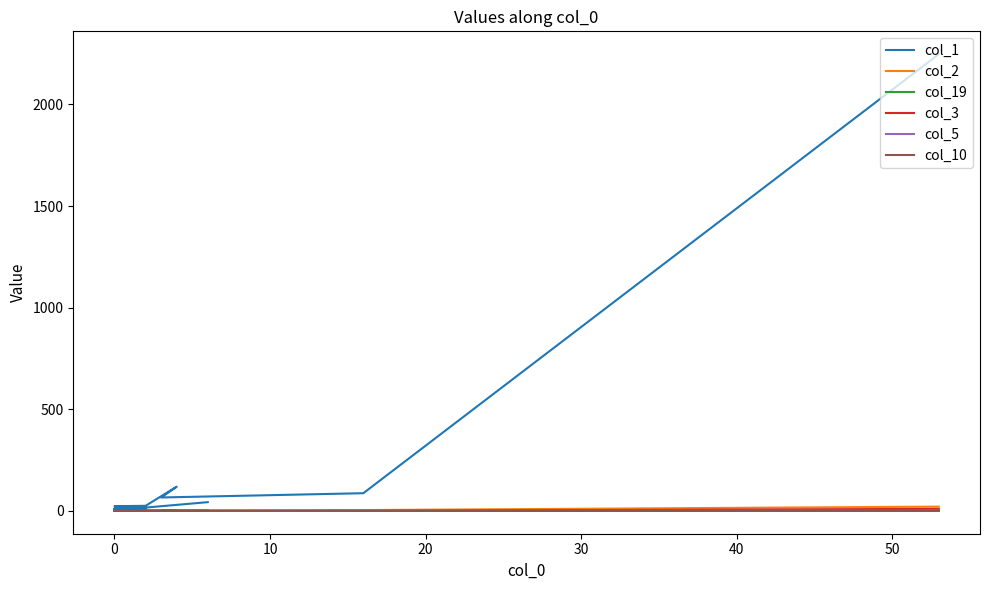

Reading left to right, what are all the values shown in this chart?

col_1: 2247	87	66	119	25	23	18	11	11	12	5	6	4	5	3	4	4	2	3	43
col_2: 21	4	0	1	1	0	0	0	0	0	0	0	0	0	0	0	0	0	0	1
col_19: 2	1	0	0	1	0	0	0	0	0	0	0	0	0	0	0	0	0	0	0
col_3: 10	0	0	0	0	0	0	0	0	0	0	0	0	0	0	0	0	0	0	0
col_5: 1	0	0	0	0	0	0	0	0	0	0	0	0	0	0	0	0	0	0	0
col_10: 0	0	1	0	0	0	0	0	0	0	0	0	0	0	0	0	0	0	0	0